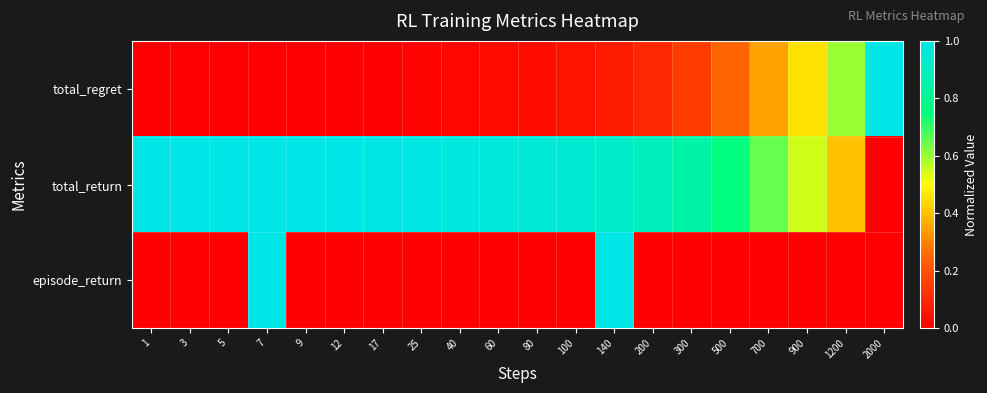

At which category is the sum across all series the highest?

7